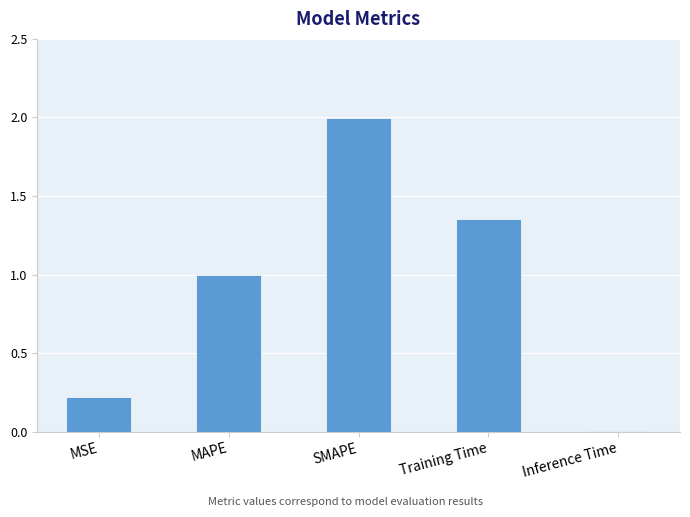

What value does the data have at SMAPE?

2.0